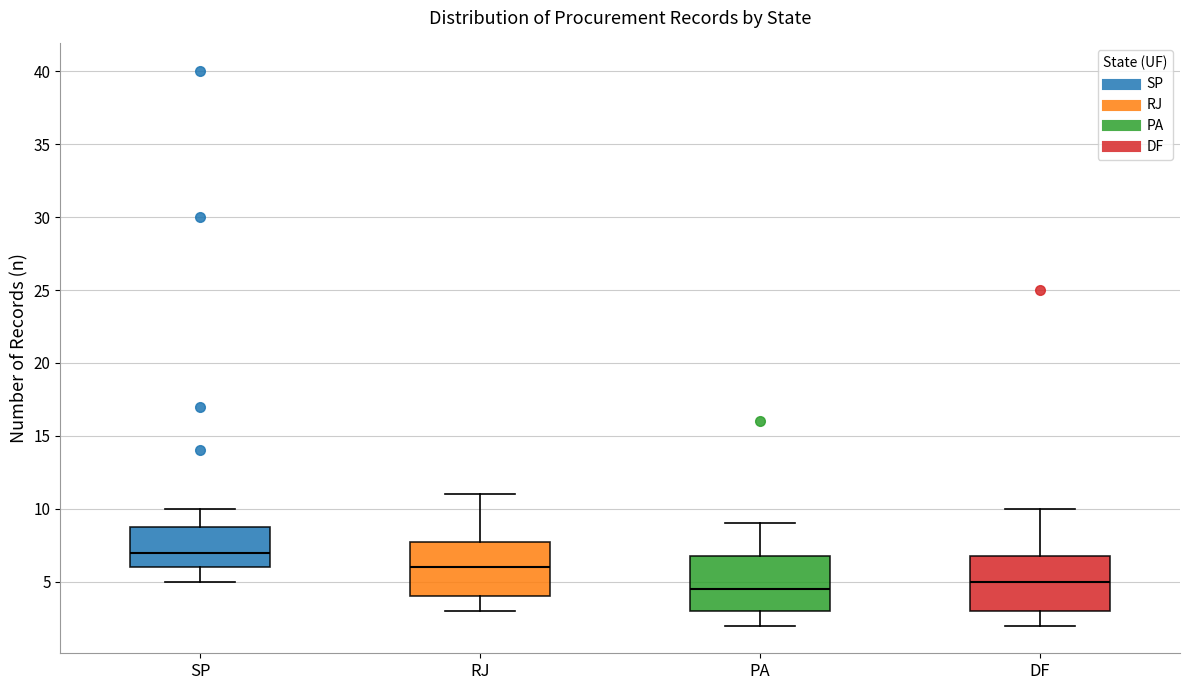

Reading left to right, transcribe this box plot: for each box, give where its median line is, the range the box spans, and where its two whiskers end, as read against the y-axis. The values are not printed on the chart, so give them approximately, as read against the axis.

SP: median 7.0, box 6.0 to 9.0, whiskers 5.0 to 10.0
RJ: median 6.0, box 4.0 to 8.0, whiskers 3.0 to 11.0
PA: median 4.5, box 3.0 to 7.0, whiskers 2.0 to 9.0
DF: median 5.0, box 3.0 to 7.0, whiskers 2.0 to 10.0